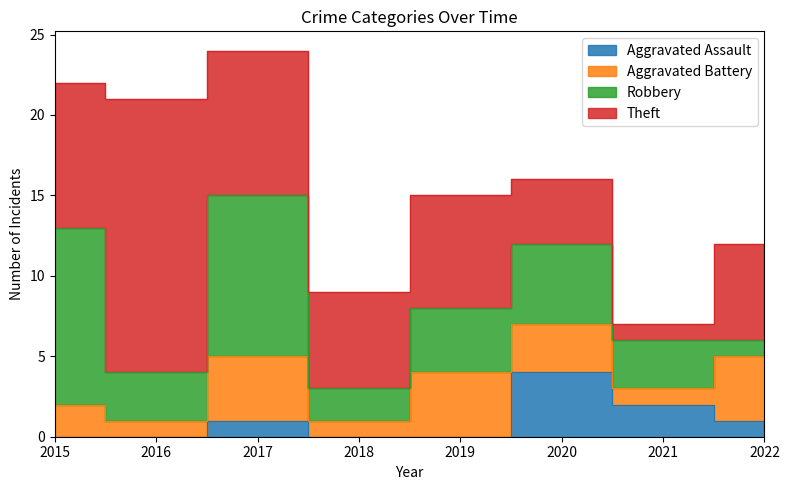

Reading left to right, list all the values displayed in this chart.

Aggravated Assault: 2015=0	2016=0	2017=1	2018=0	2019=0	2020=4	2021=2	2022=1
Aggravated Battery: 2015=2	2016=1	2017=4	2018=1	2019=4	2020=3	2021=1	2022=4
Robbery: 2015=11	2016=3	2017=10	2018=2	2019=4	2020=5	2021=3	2022=1
Theft: 2015=9	2016=17	2017=9	2018=6	2019=7	2020=4	2021=1	2022=6